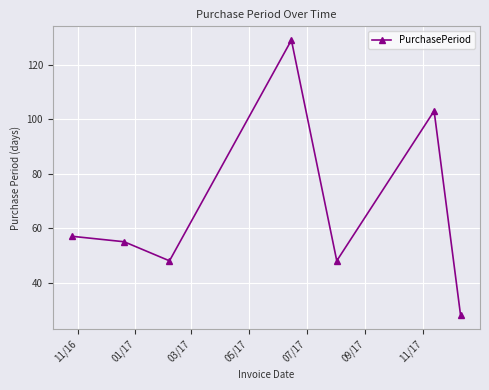

What is the difference between the maximum and minimum values?

101